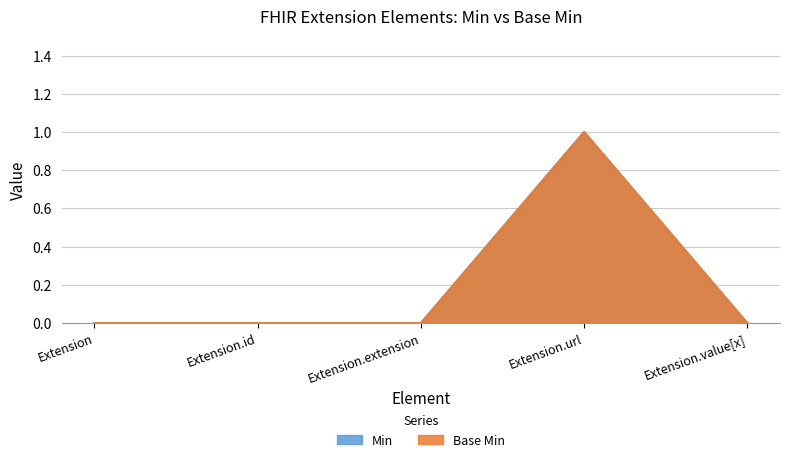

At which label is Base Min closest to 0?

Extension